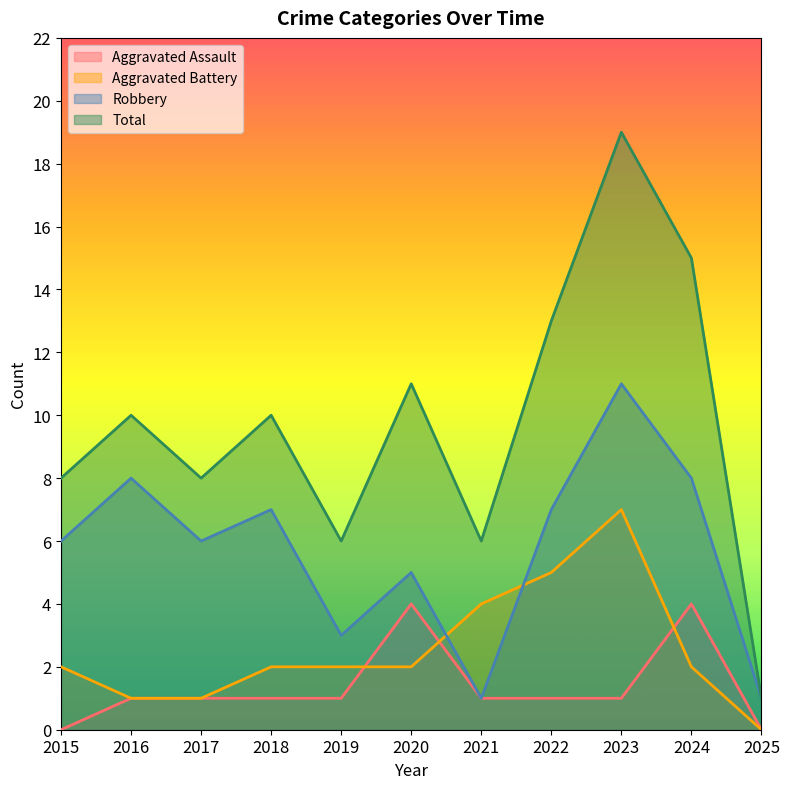

How many values in the Total series are below 10?

5